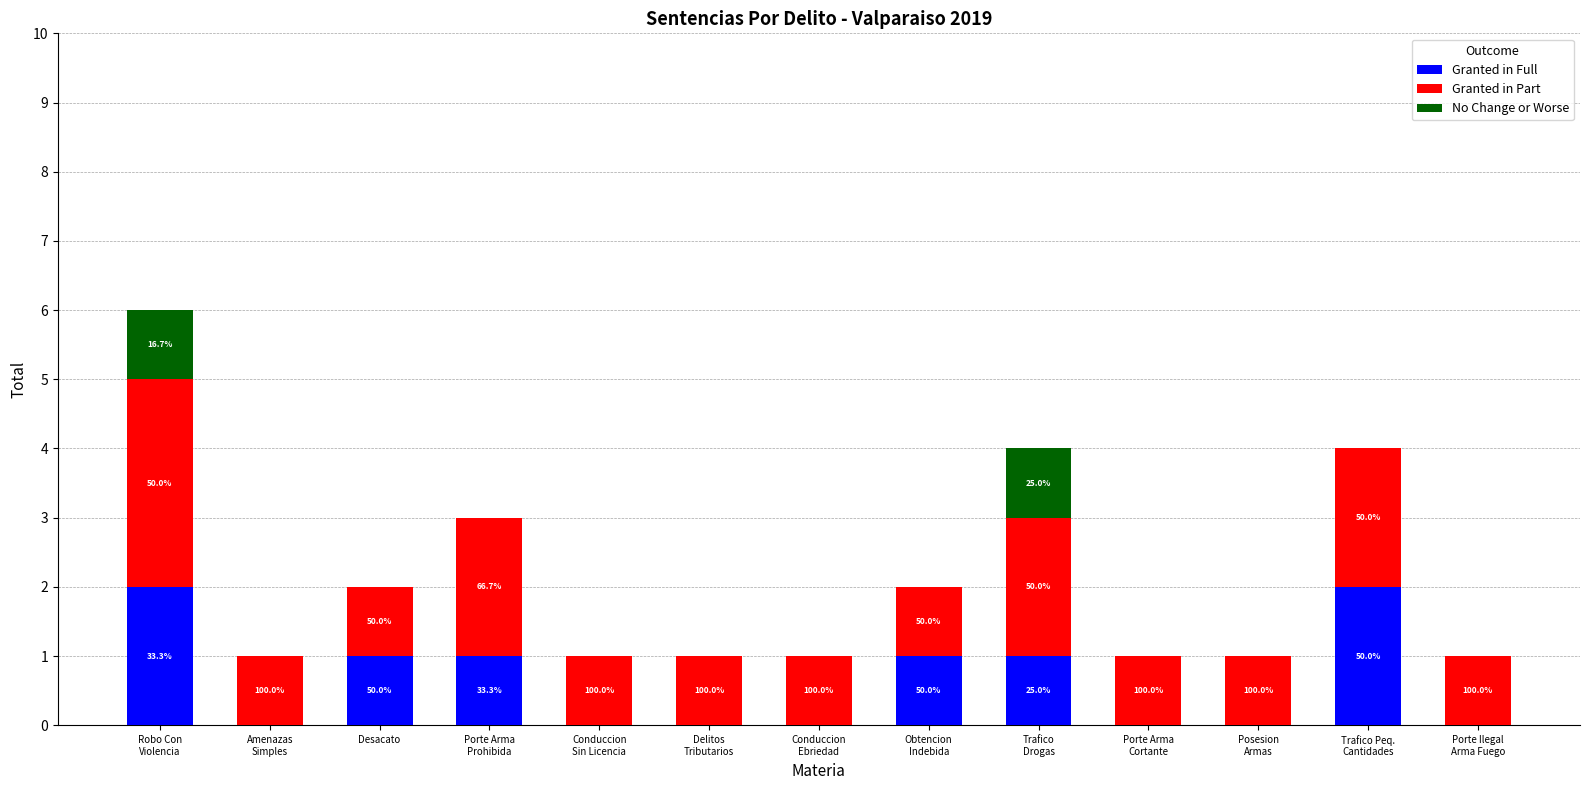

The Granted in Full series shows 0 at Trafico
Drogas. True or false?

False